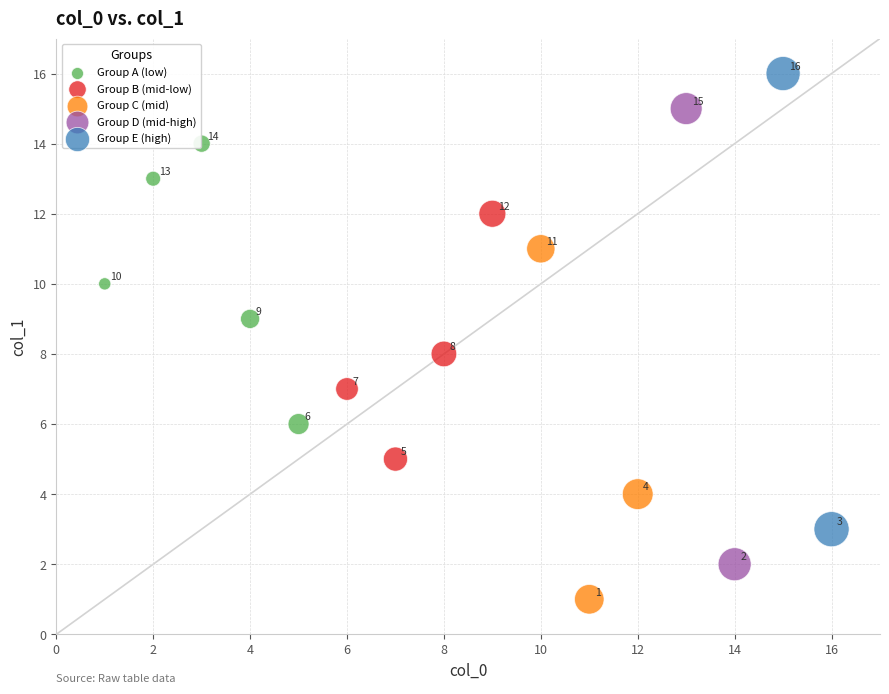

Which series contains the lowest Y value?

Group C (mid)